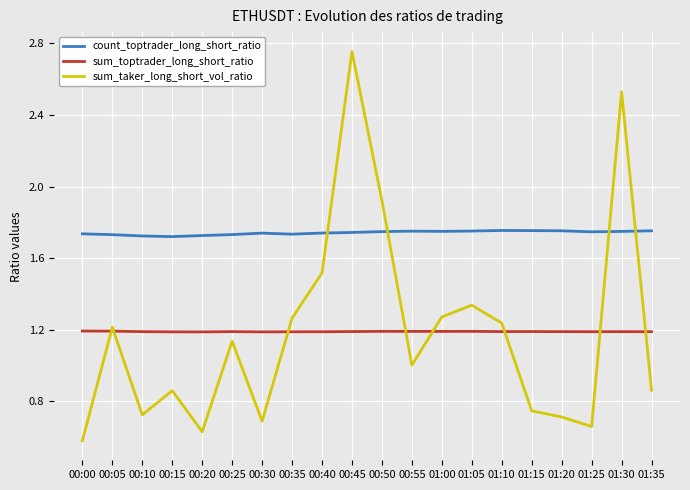

True or false: count_toptrader_long_short_ratio and sum_toptrader_long_short_ratio cross at least once.

False